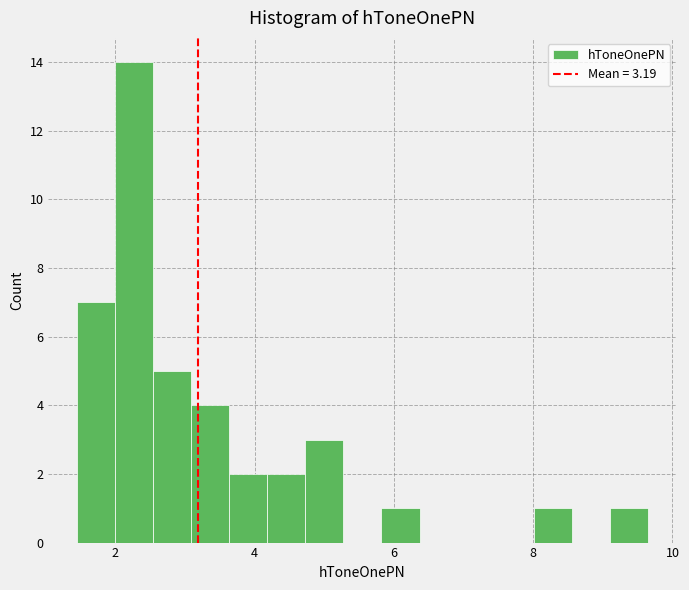

Around what value on the x-axis is the tallest bar? Give the approximate position of its centre, as read against the axis.

2.2